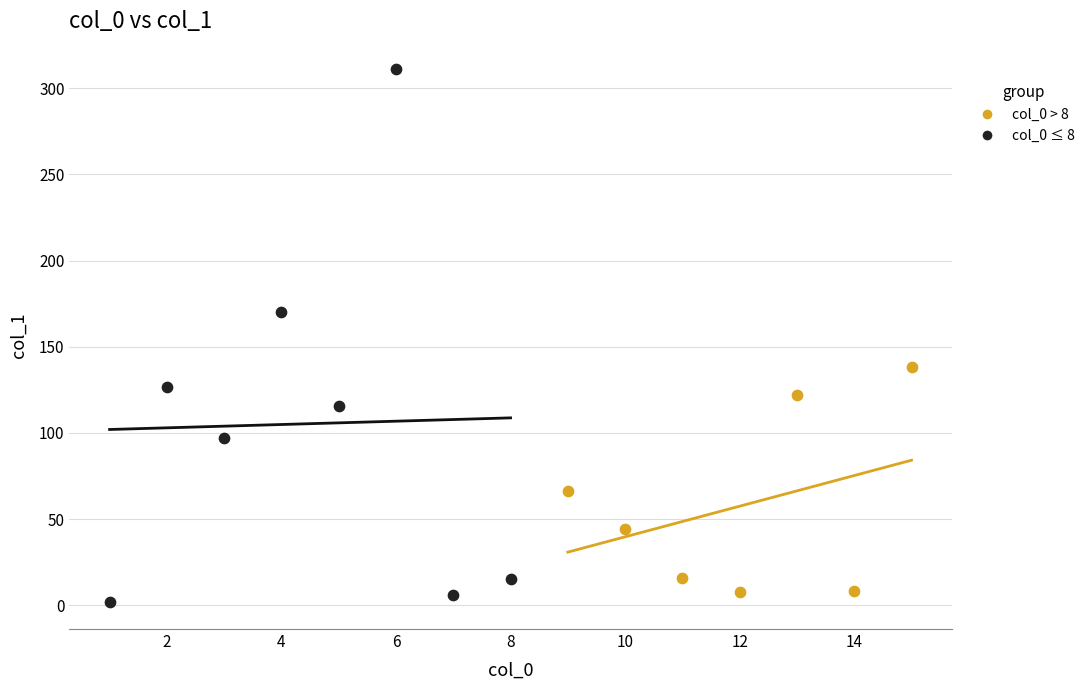

Which series has the widest spread of Y values?

col_0 ≤ 8